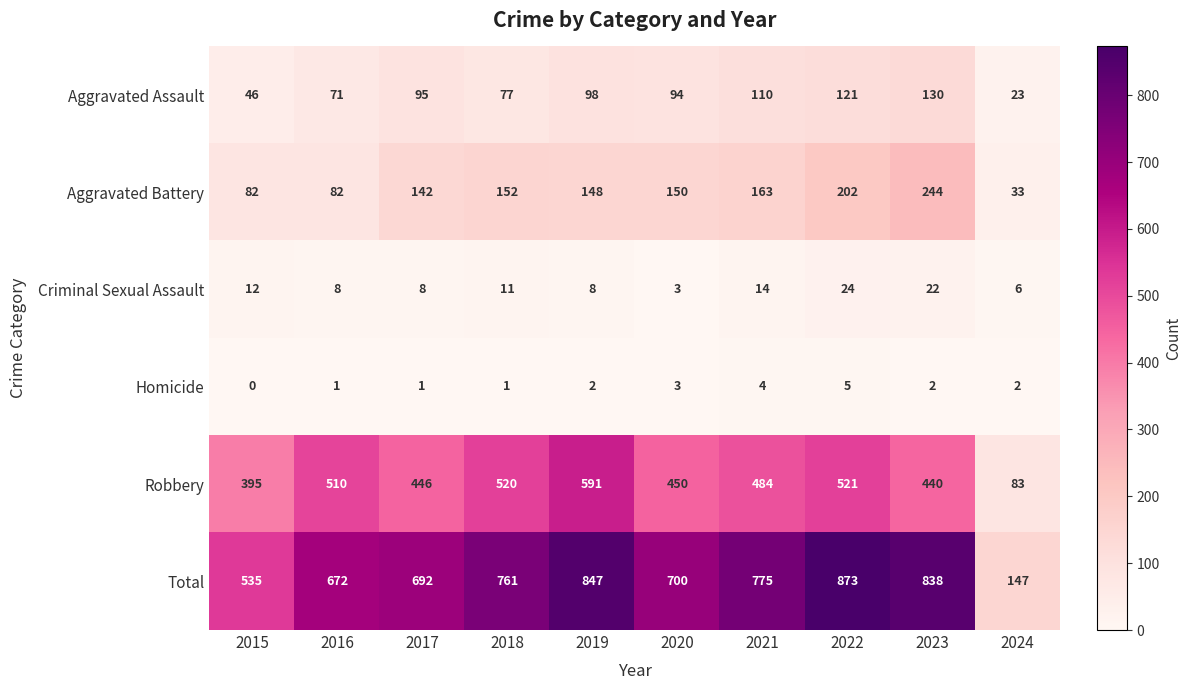

Rank the series by their maximum value, from lowest to highest.

Homicide, Criminal Sexual Assault, Aggravated Assault, Aggravated Battery, Robbery, Total